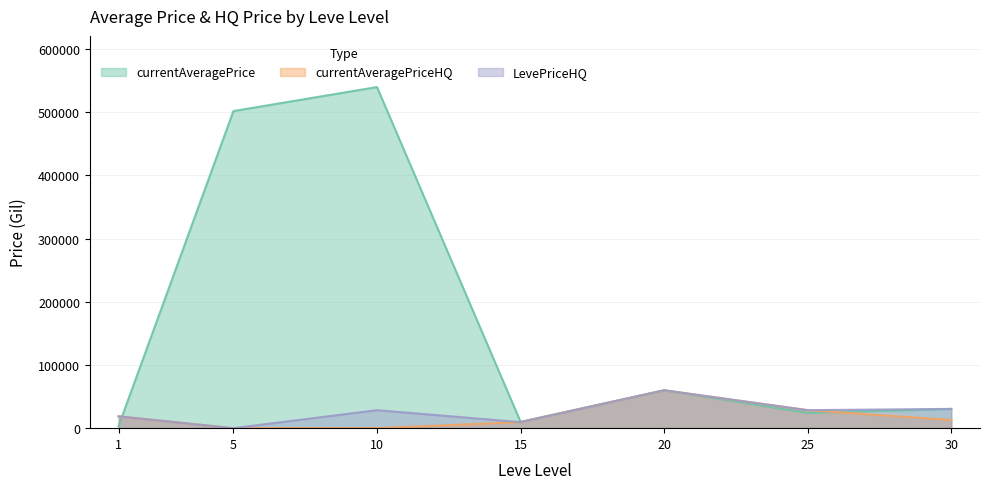

Between 30 and 10, which is larger?

10